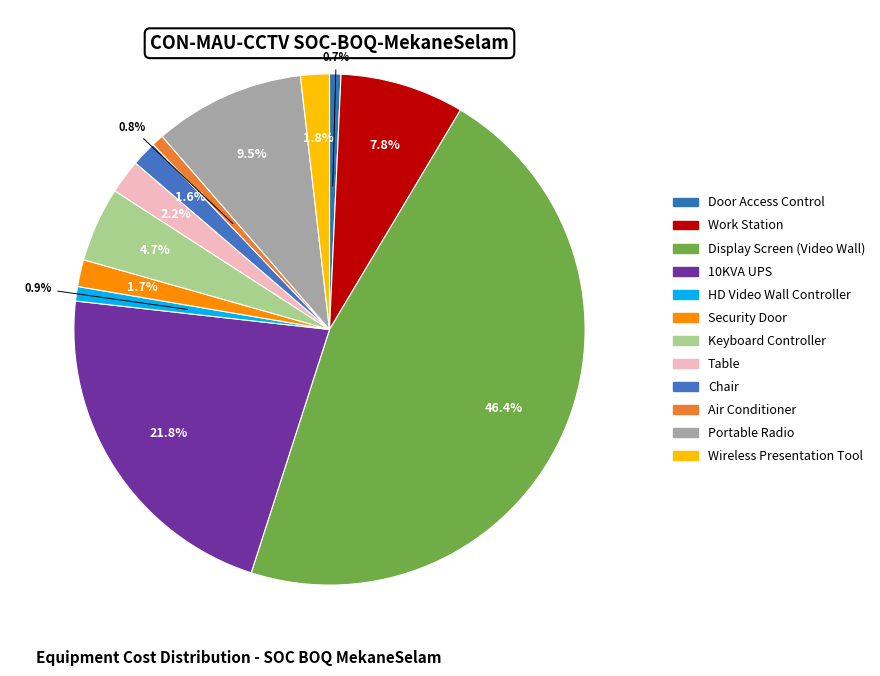

Which slice is the smallest?

Door Access Control